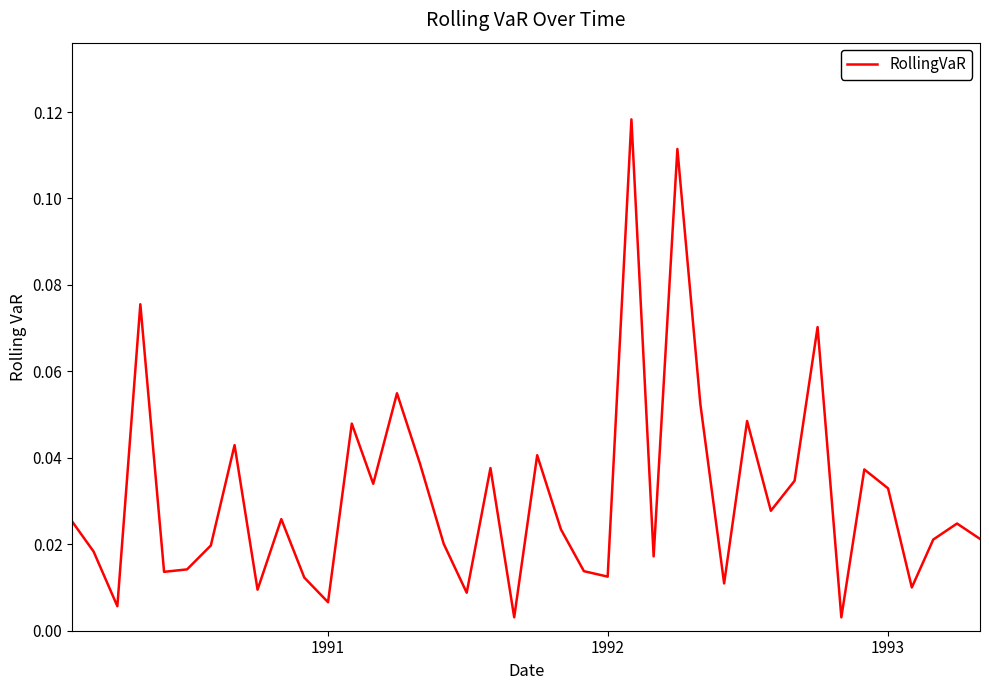

Is this an area chart (filled region under the line)?

No